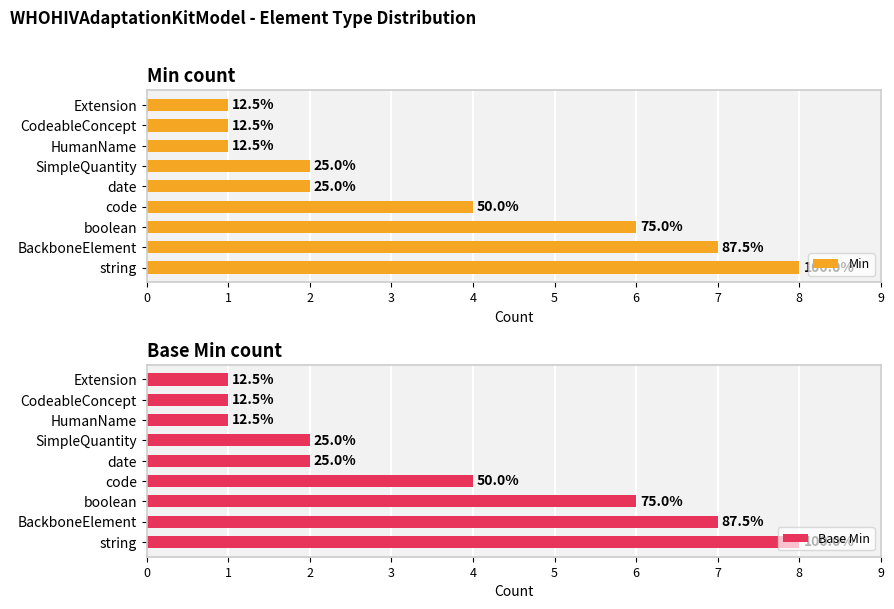

Which series has the largest total across all categories?

Min